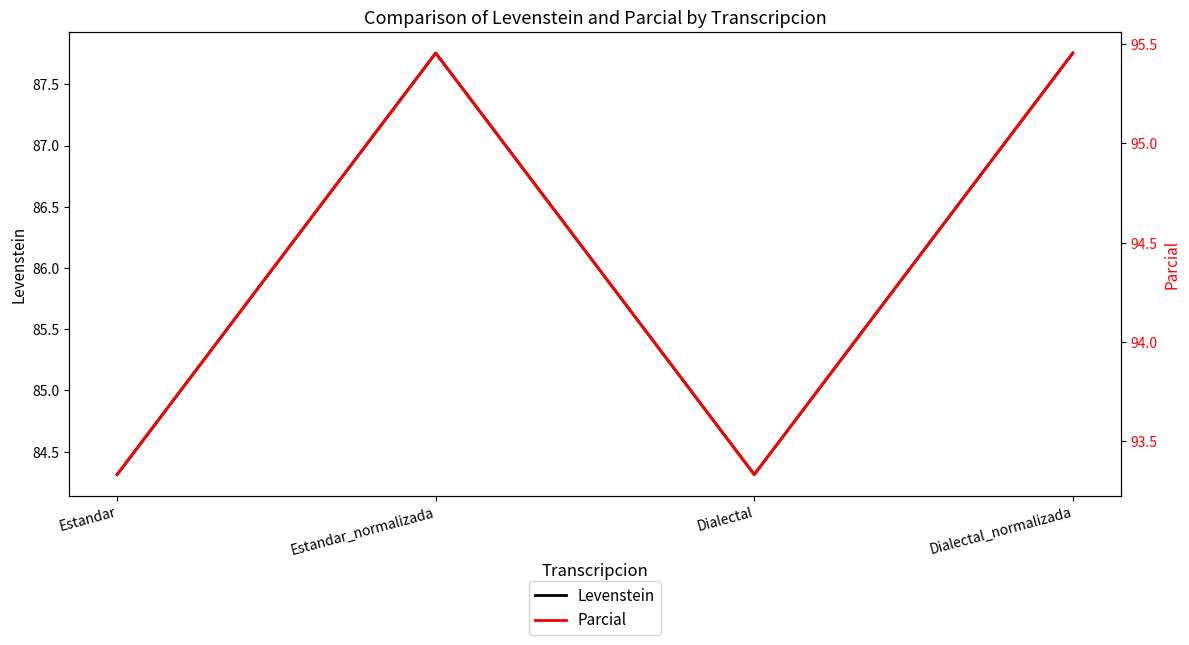

True or false: Levenstein and Parcial intersect in this chart.

False